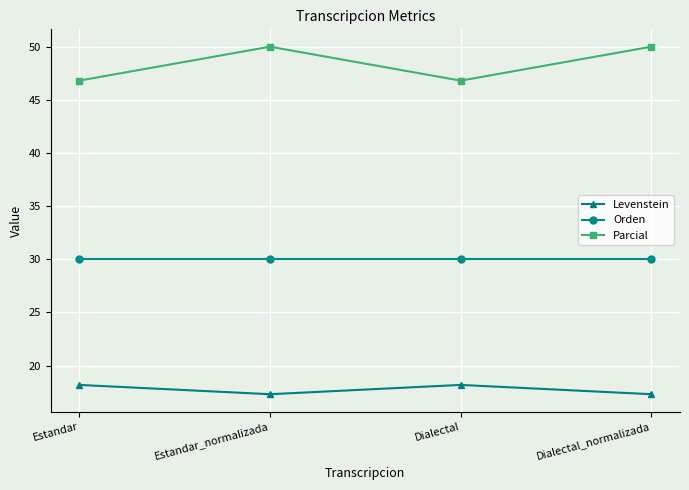

True or false: Parcial has more than 1 interior local peaks.

False